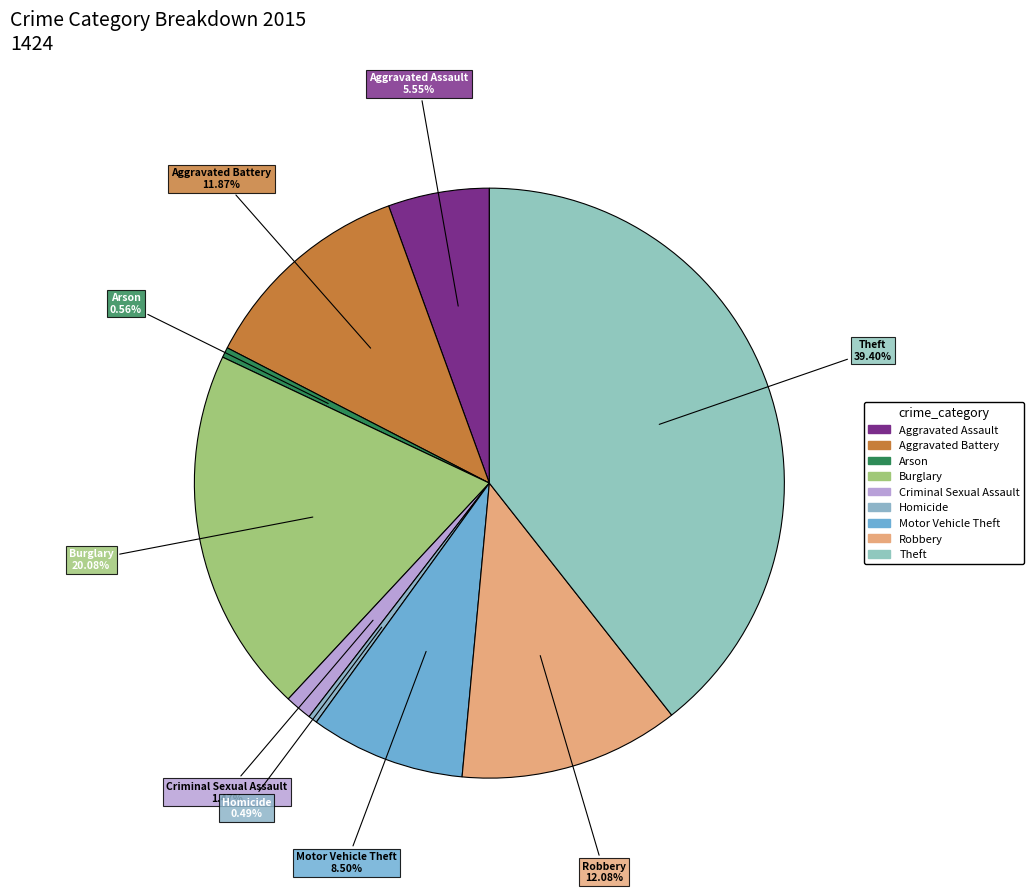

Is there any slice that represents more than half of the pie?

No